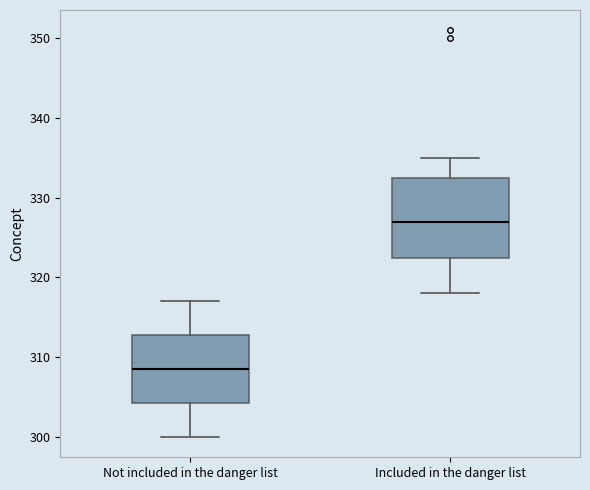

Where does the upper whisker of the box for Included in the danger list end on the y-axis? The values are not printed on the chart, so give them approximately, as read against the axis.

335